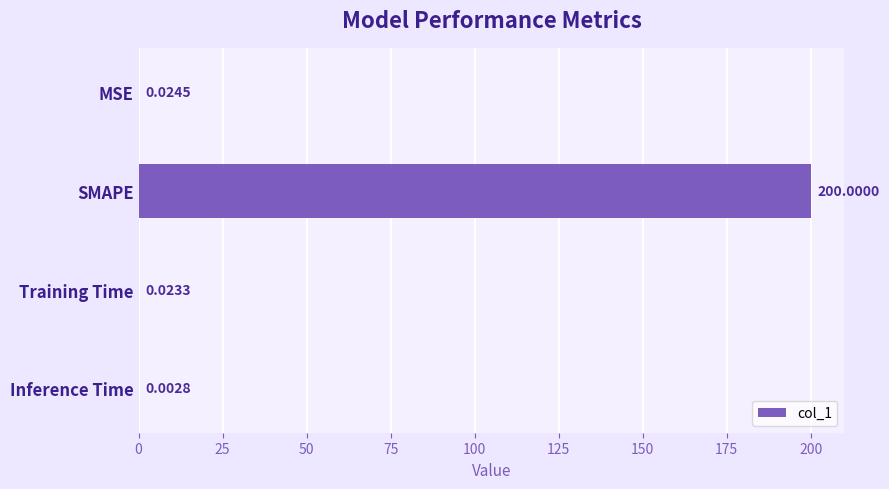

What is the sum of all values?

200.1